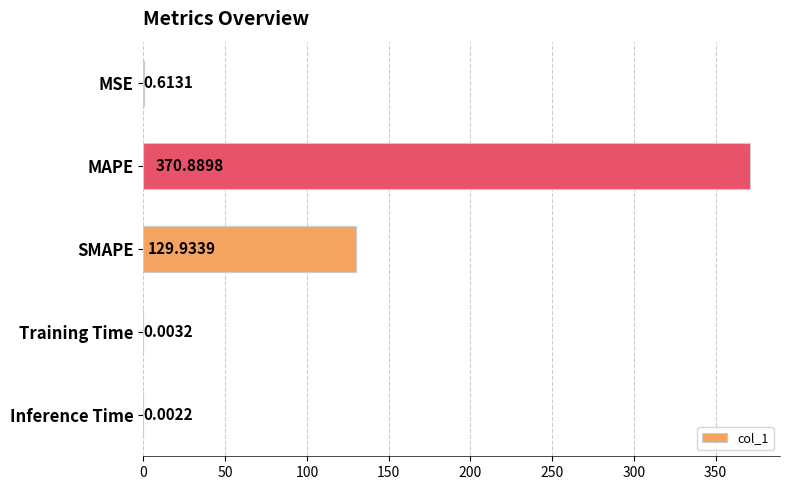

Which has a higher value, Training Time or Inference Time?

Training Time